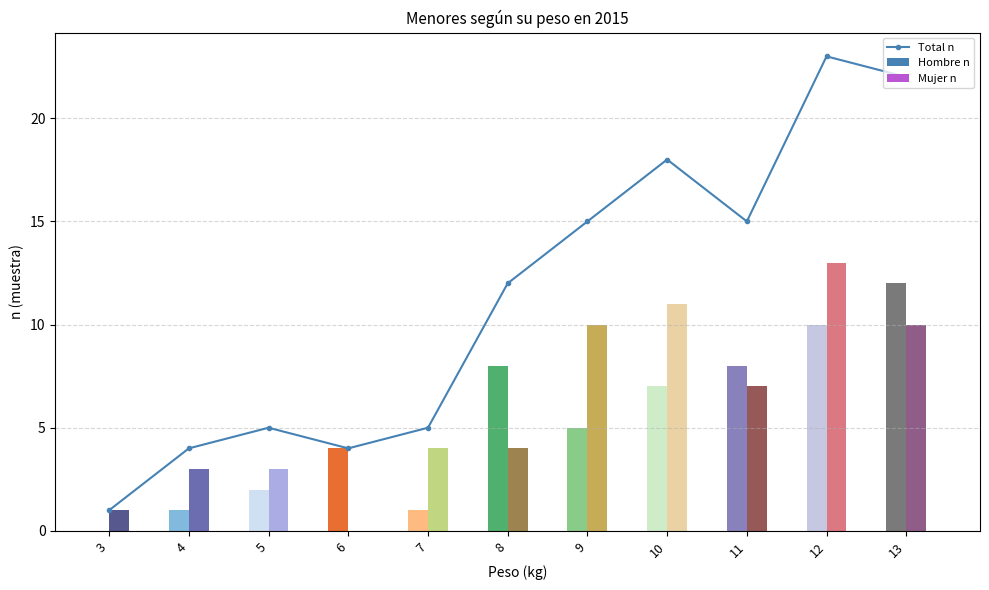

Which has a higher value, 12 or 13?

12